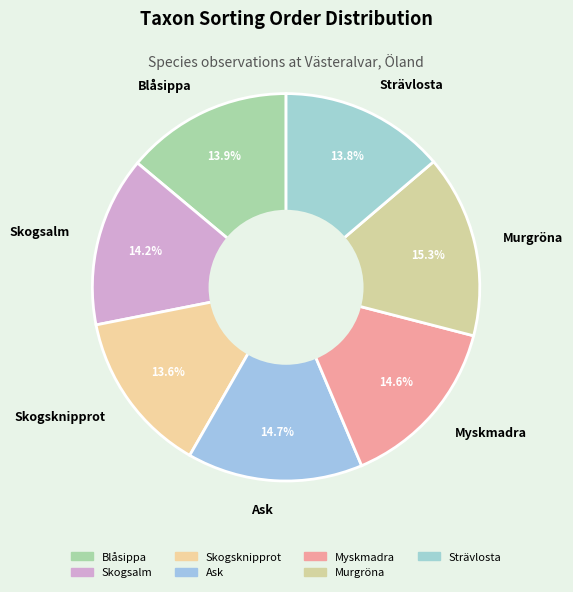

Is there a majority slice in this chart?

No